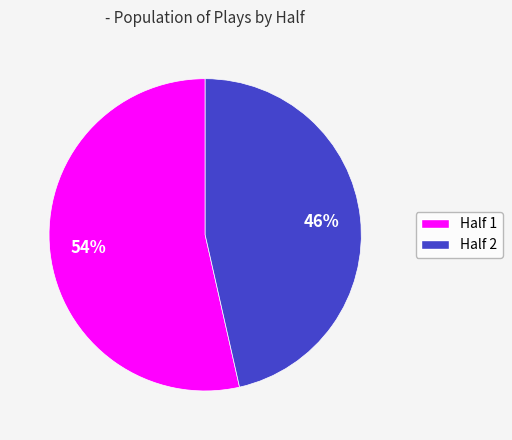

To the nearest percent, what is the average slice percentage?

50%